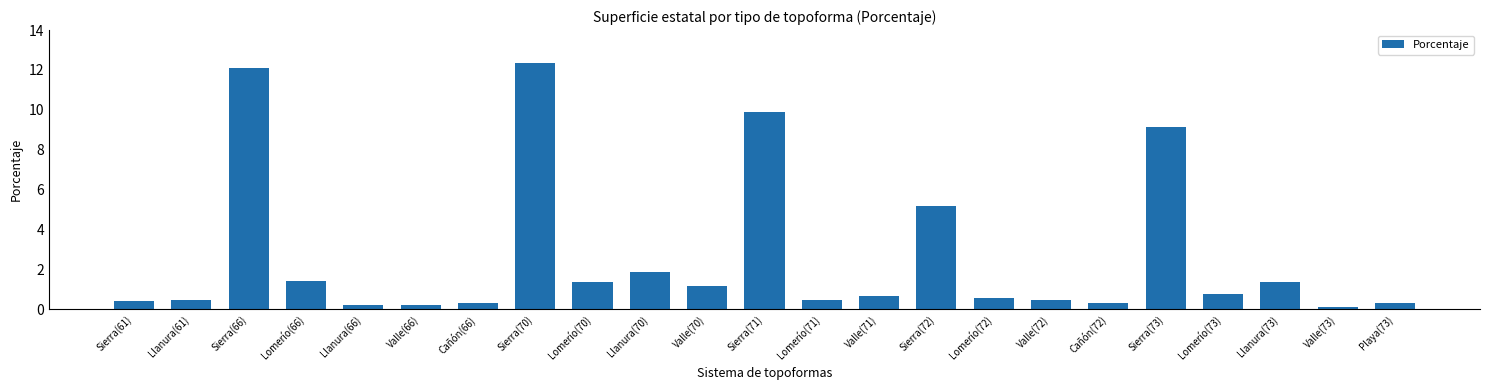

What is the greatest value displayed?

12.3